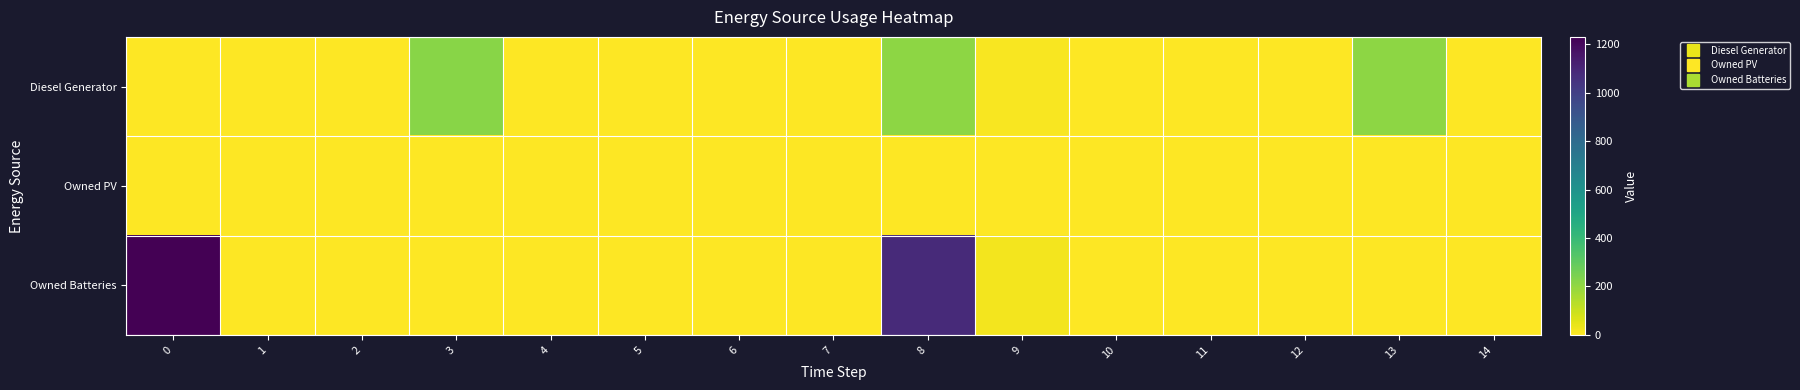

Rank the series at 6 from lowest to highest value.

Diesel Generator, Owned PV, Owned Batteries